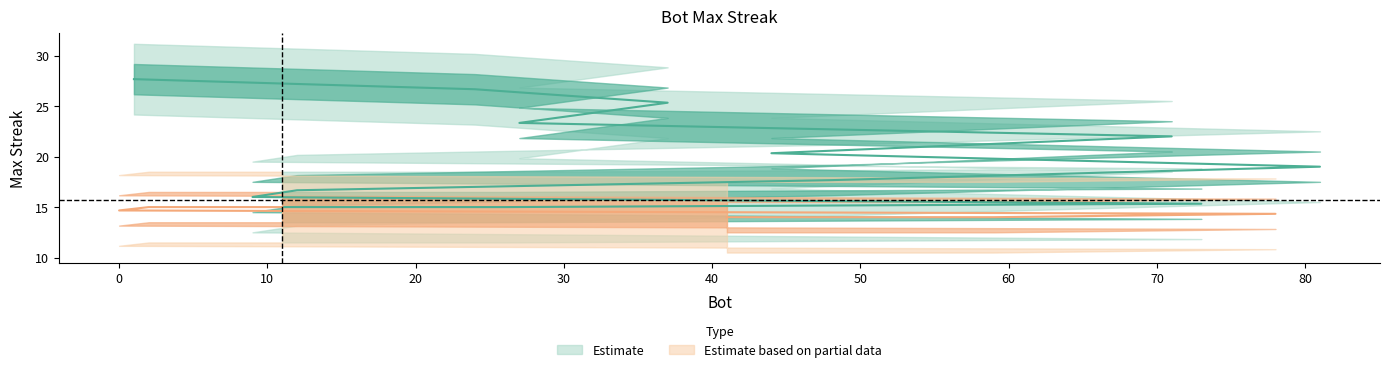

At which label is the value closest to 21?

71